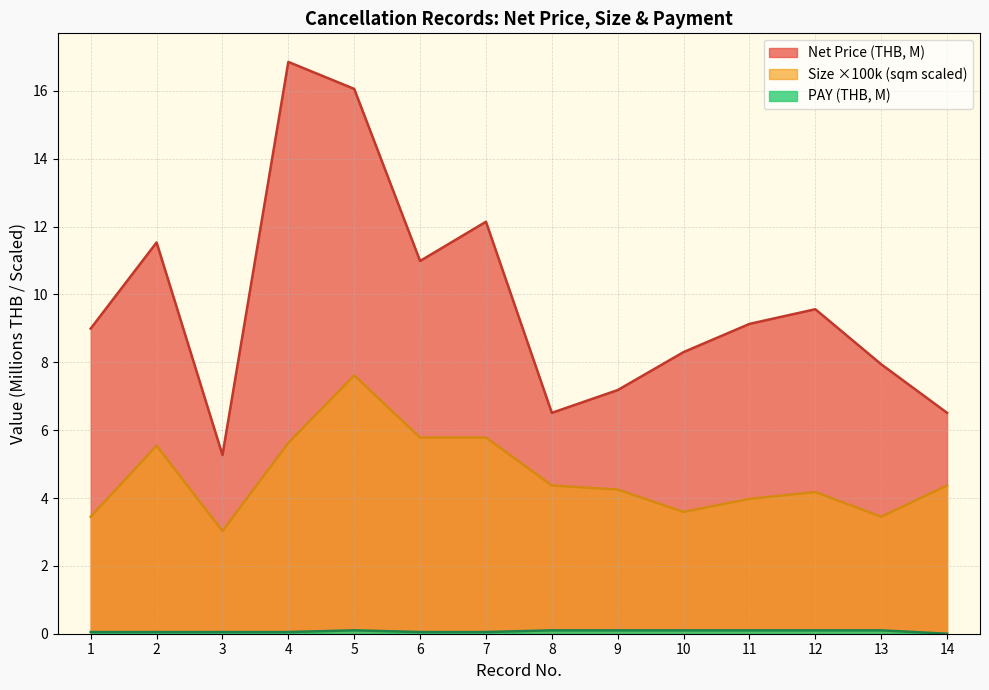

How many interior local valleys does the Size (sqm) series have?

3